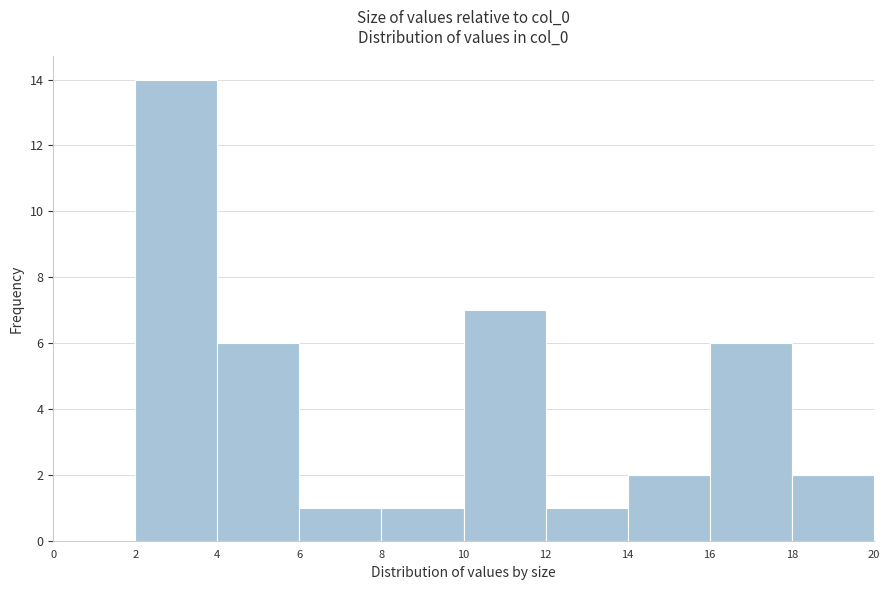

Over which range of the x-axis is the bar tallest?

2 to 4